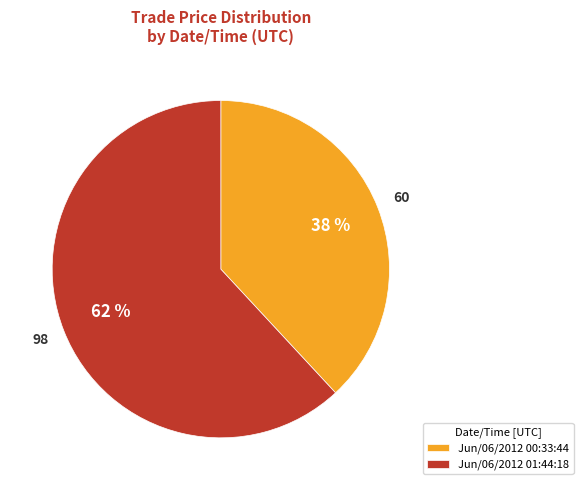

To the nearest percent, what is the average slice percentage?

50%